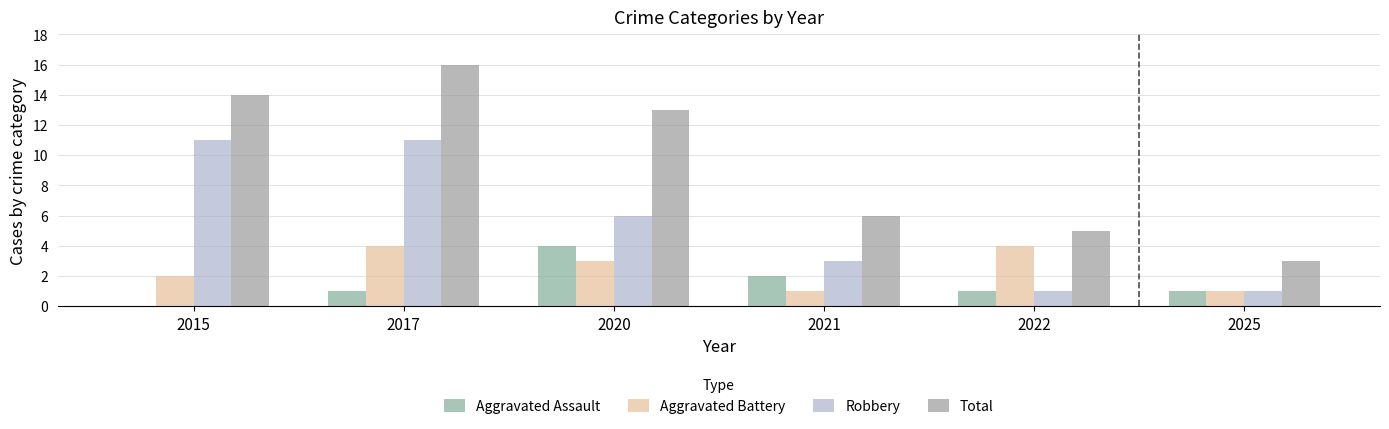

At which category is the sum across all series the highest?

2017